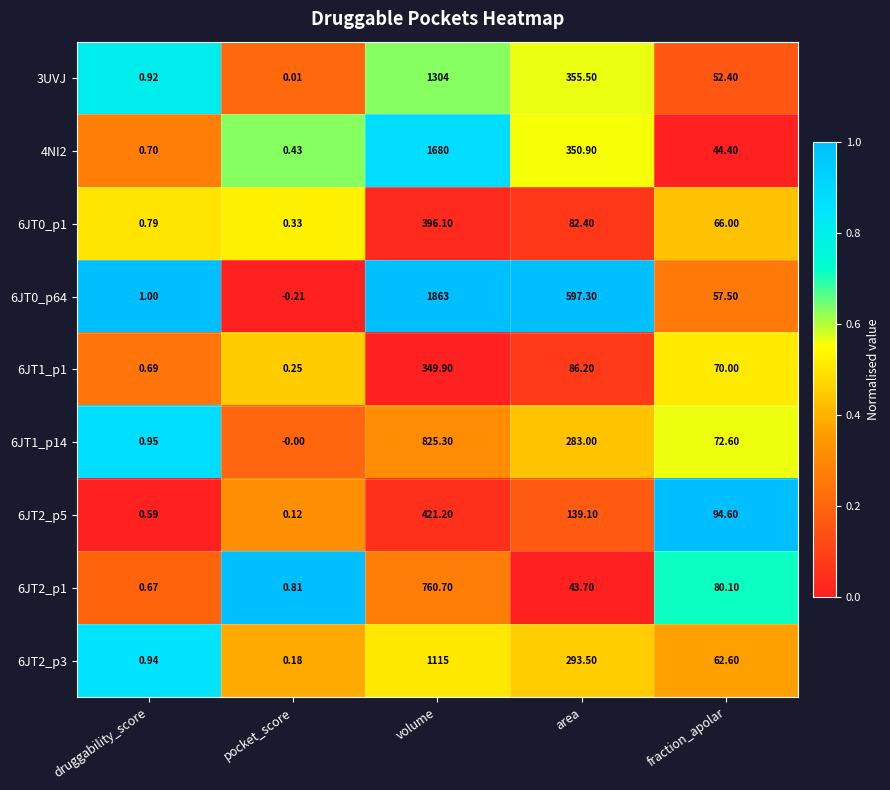

Where does the 6JT1_p14 series first go above 72?

volume